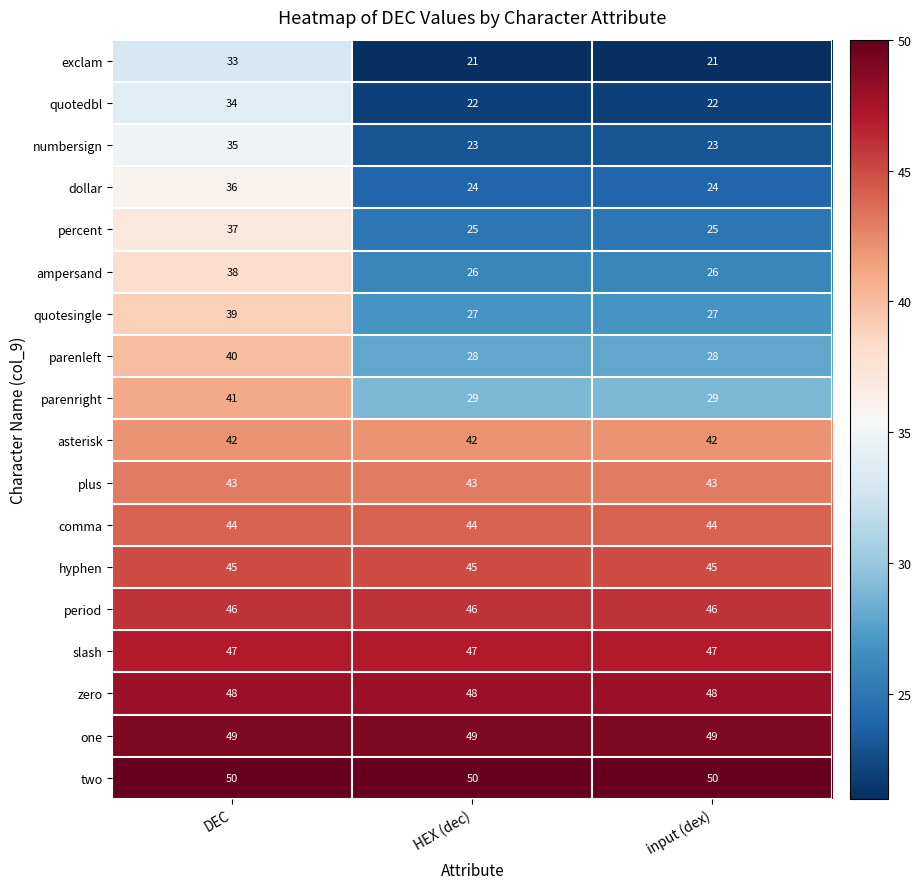

What is the maximum value shown in the chart?

50